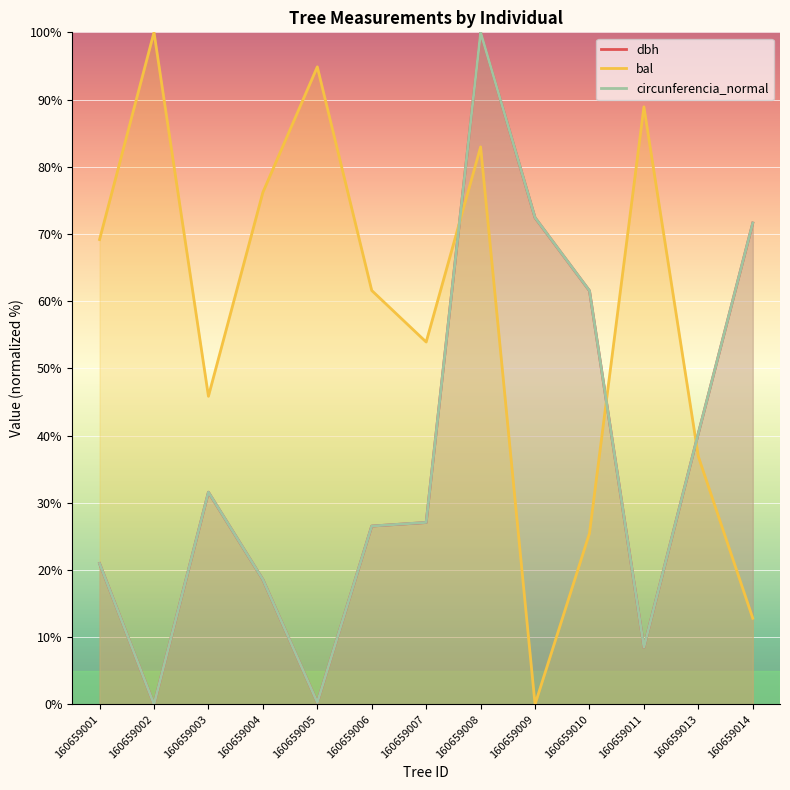

How many data points does each series have?

13